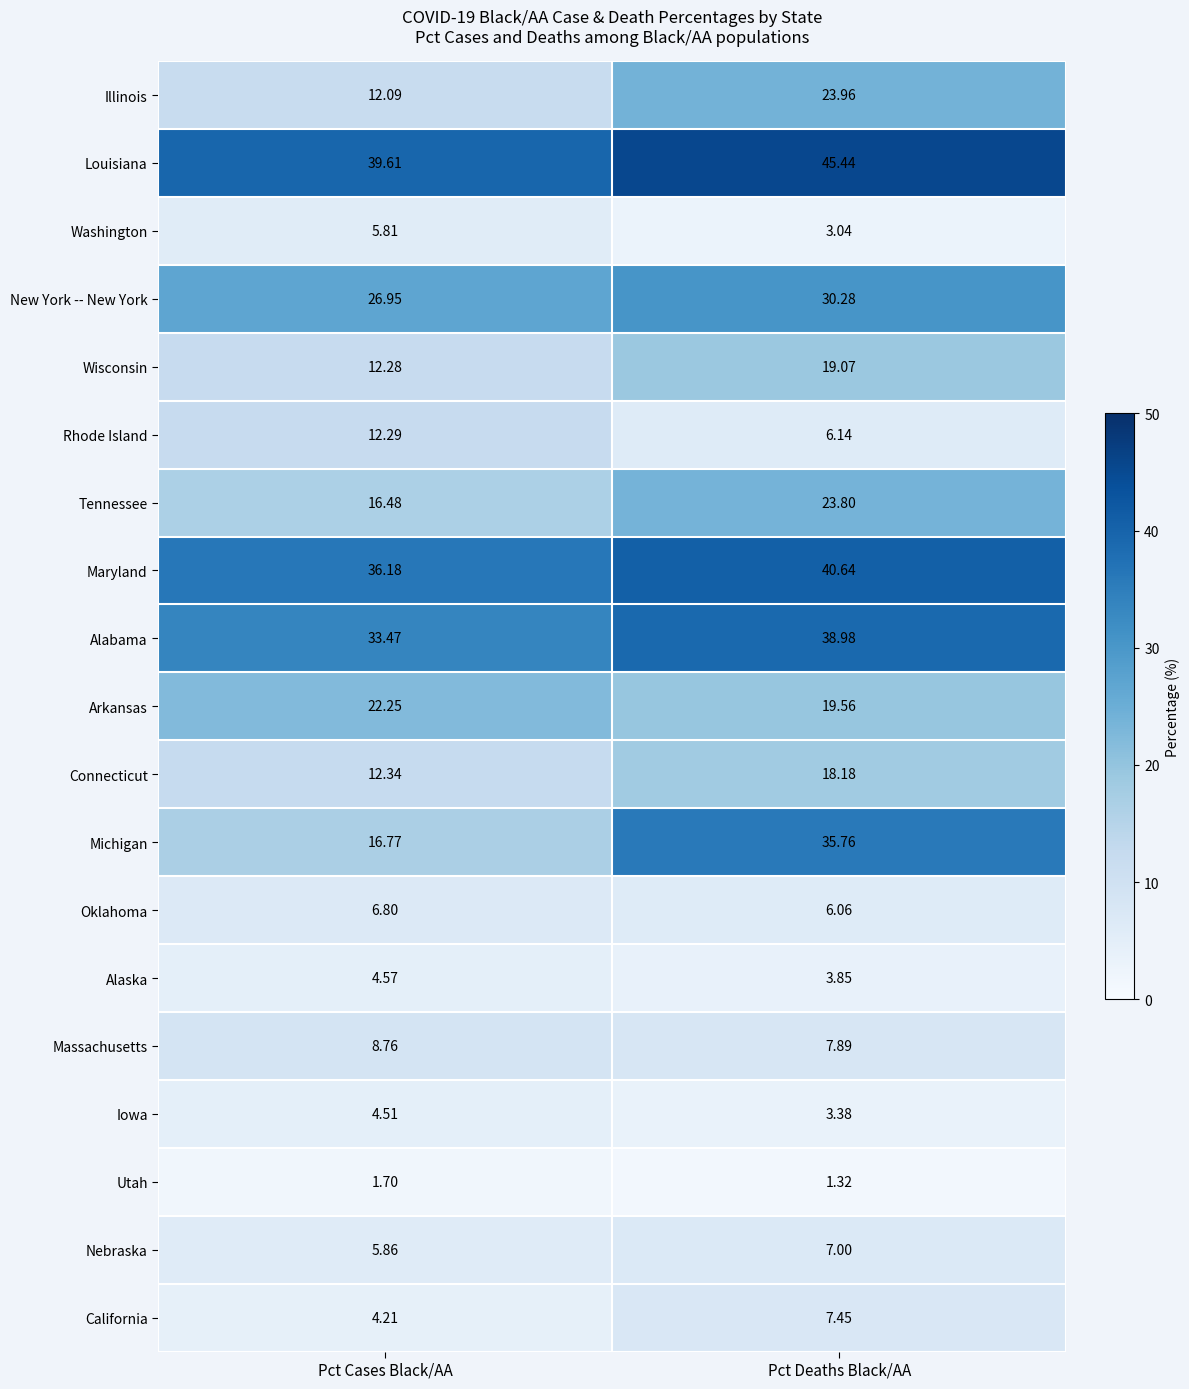

Which label corresponds to the smallest value in the chart?

Pct Deaths Black/AA